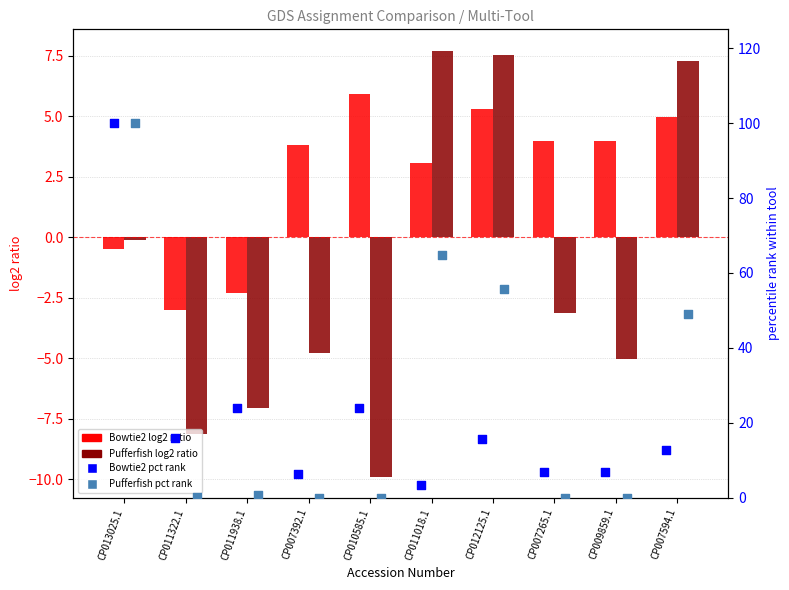

Is the value of Pufferfish pct rank at CP009859.1 greater than the value of Bowtie2 log2 ratio at CP007265.1?

No